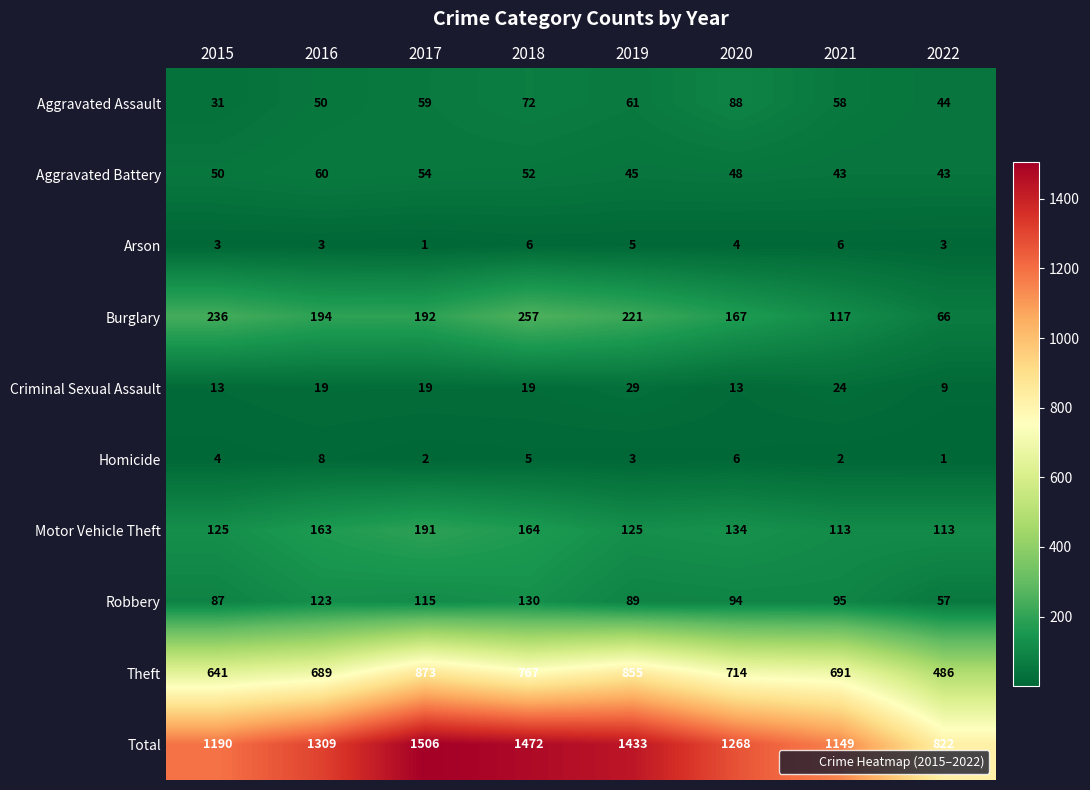

The value of Burglary at 2018 is 68. True or false?

False